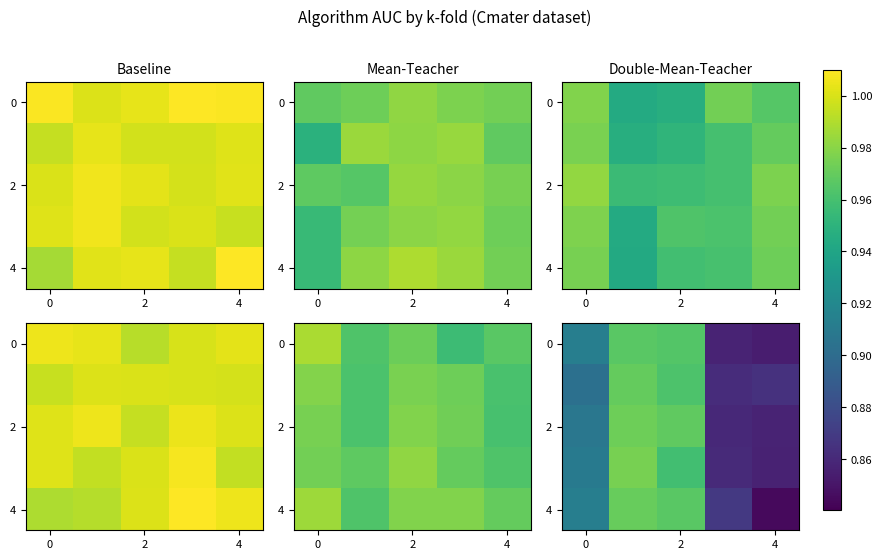

How many distinct data groups are displayed?

5